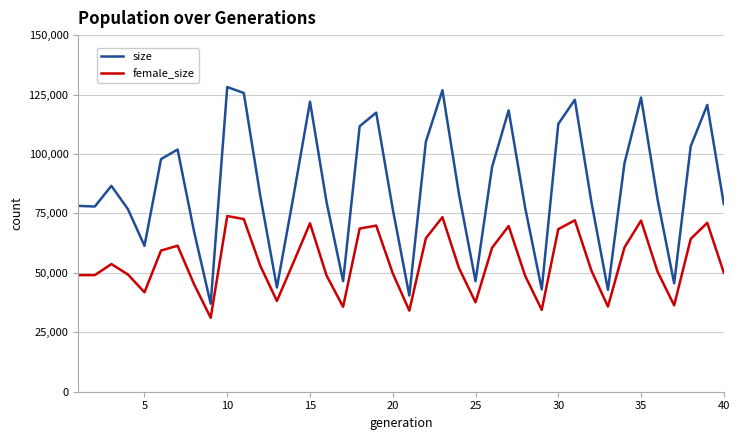

True or false: female_size and size intersect in this chart.

False